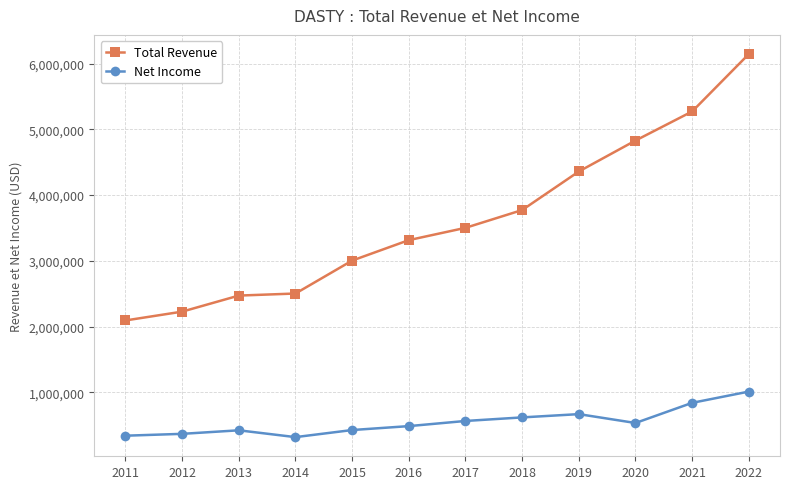

Which series changed the most between 2018 and 2021?

Total Revenue